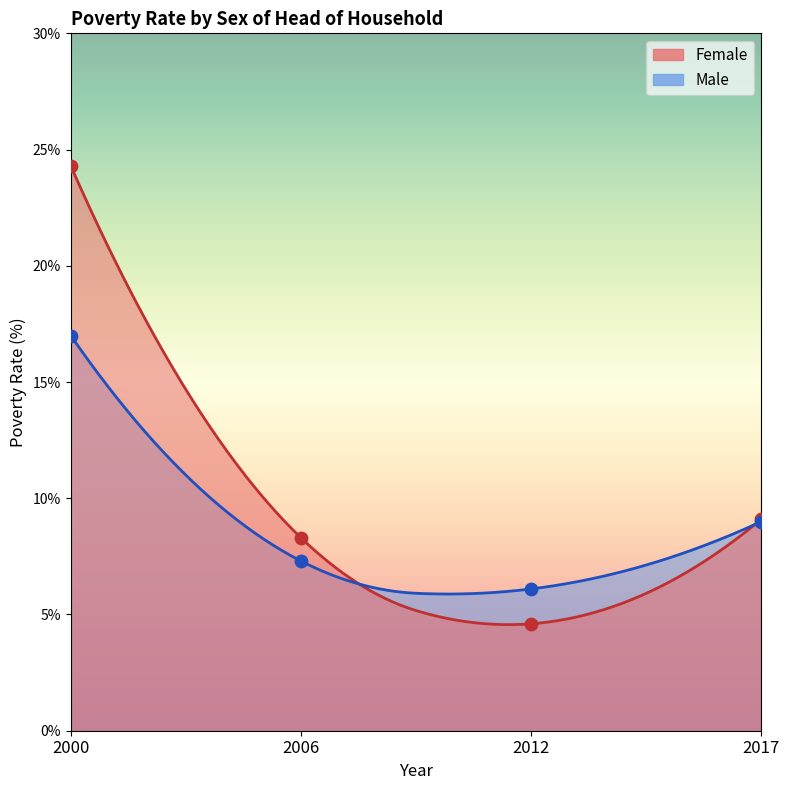

Which series contains the highest Y value?

Female